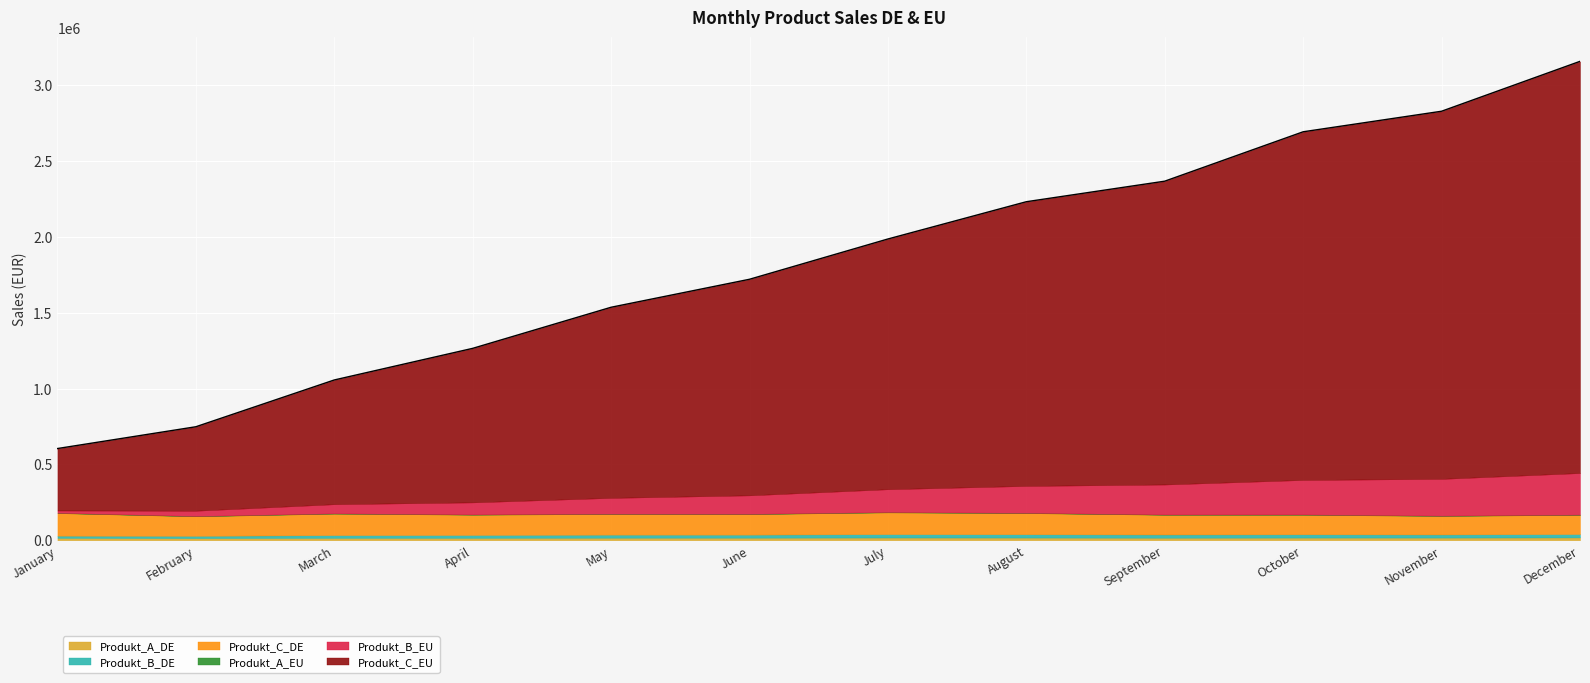

Where is the first local minimum for Produkt_C_DE?

February